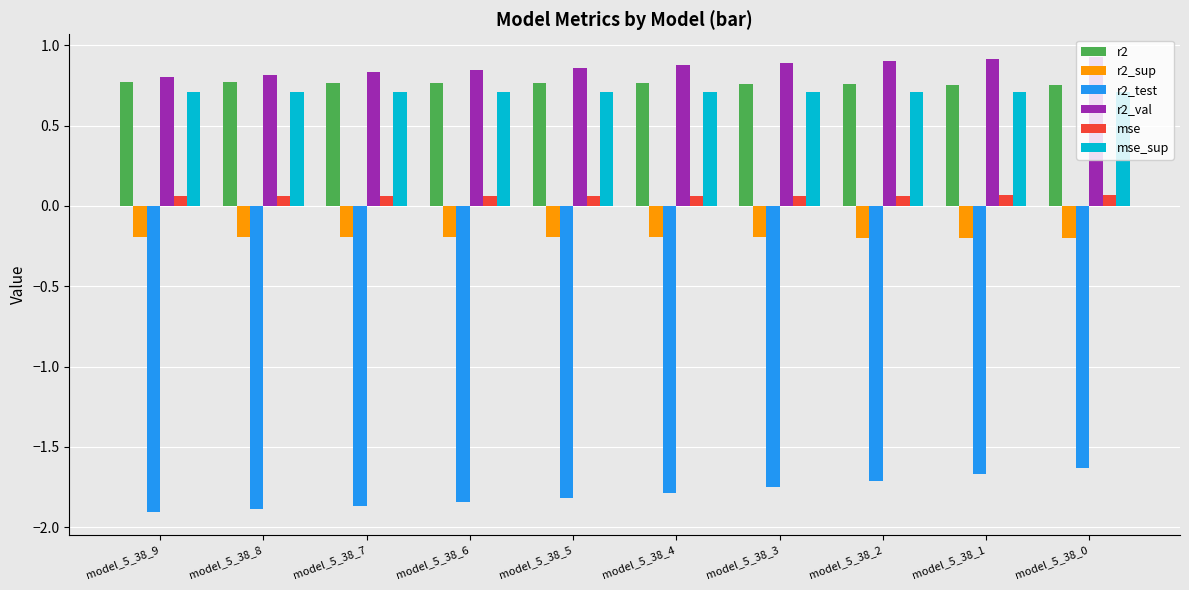

What is the spread (max minus min) of values at model_5_38_3?

2.6